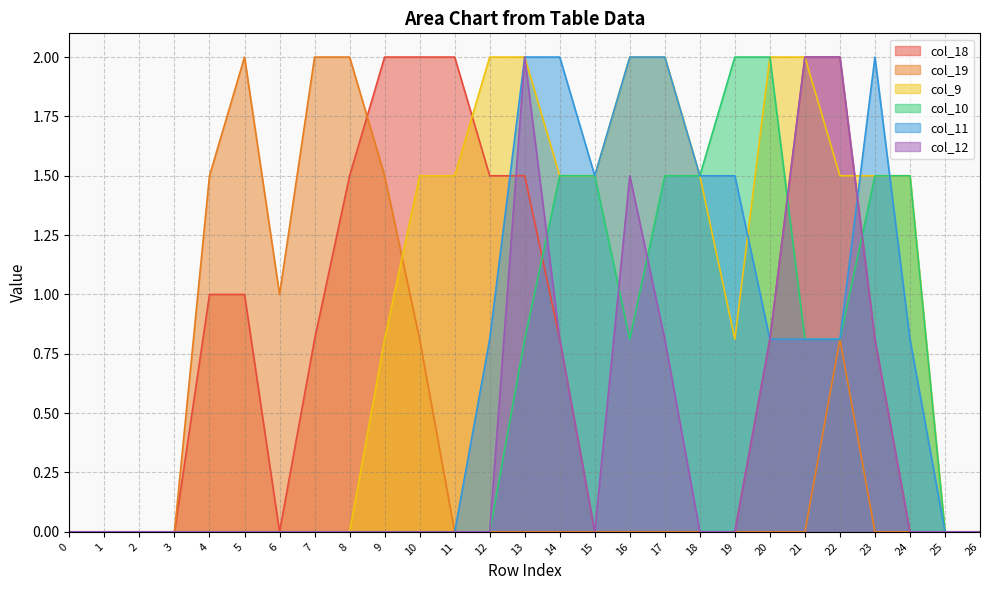

In col_9, how many points are lower than both neighbors (excluding endpoints)?

1